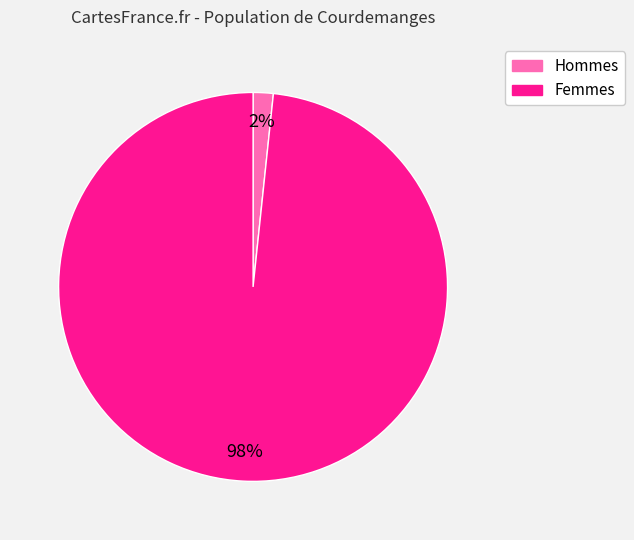

To the nearest percent, what is the average slice percentage?

50%